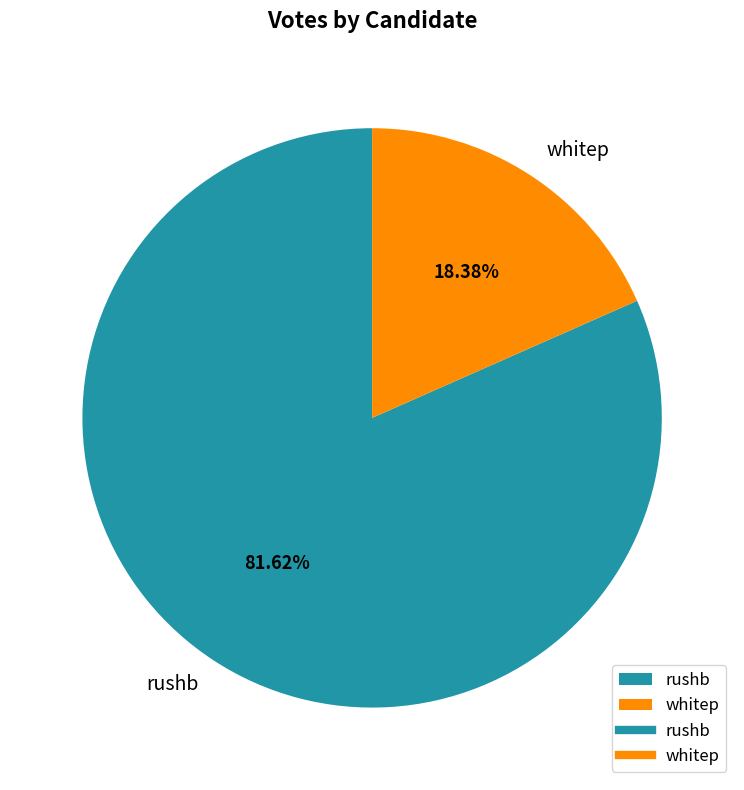

The rushb slice represents 94% of the pie. True or false?

False